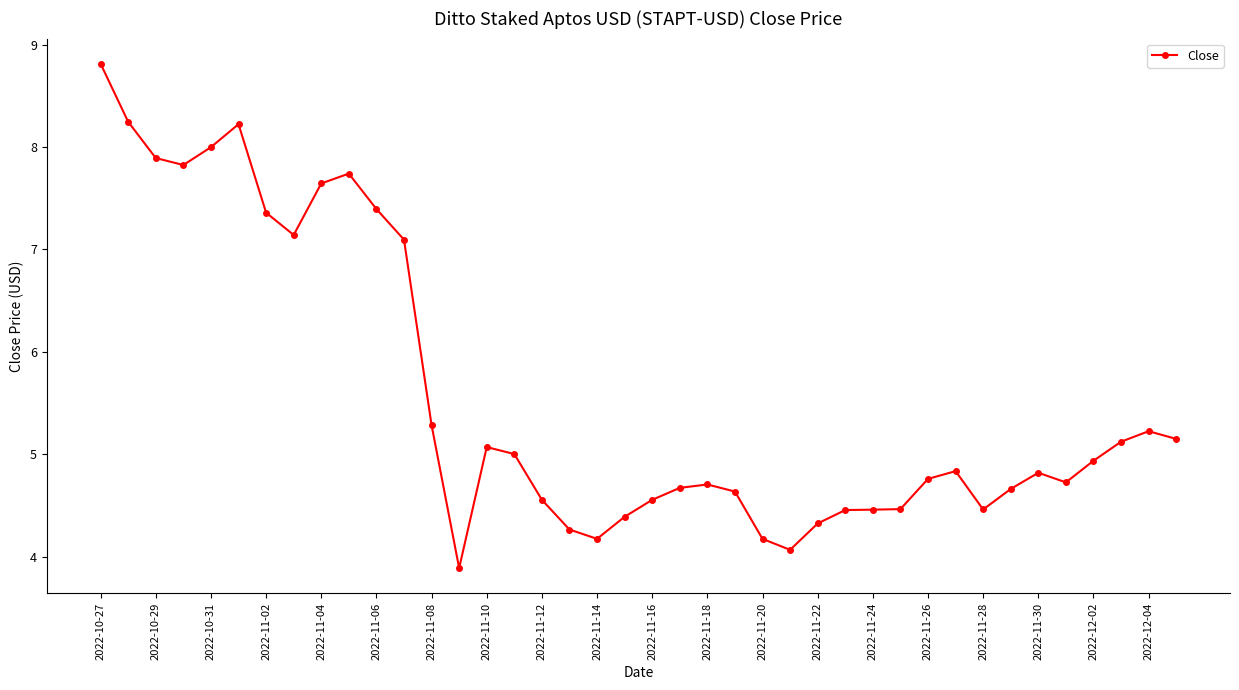

Does the chart display data point markers on the line(s)?

Yes